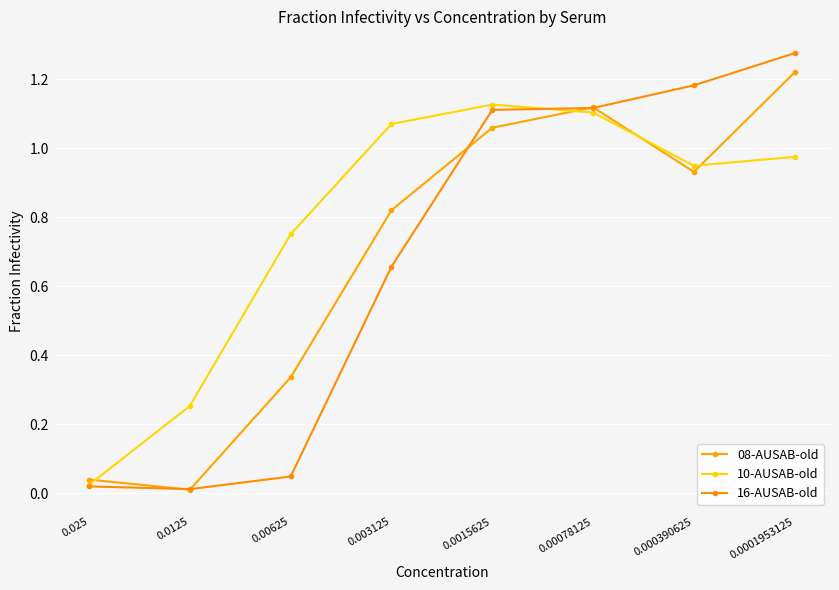

What are all the series names shown in the legend?

08-AUSAB-old, 10-AUSAB-old, 16-AUSAB-old